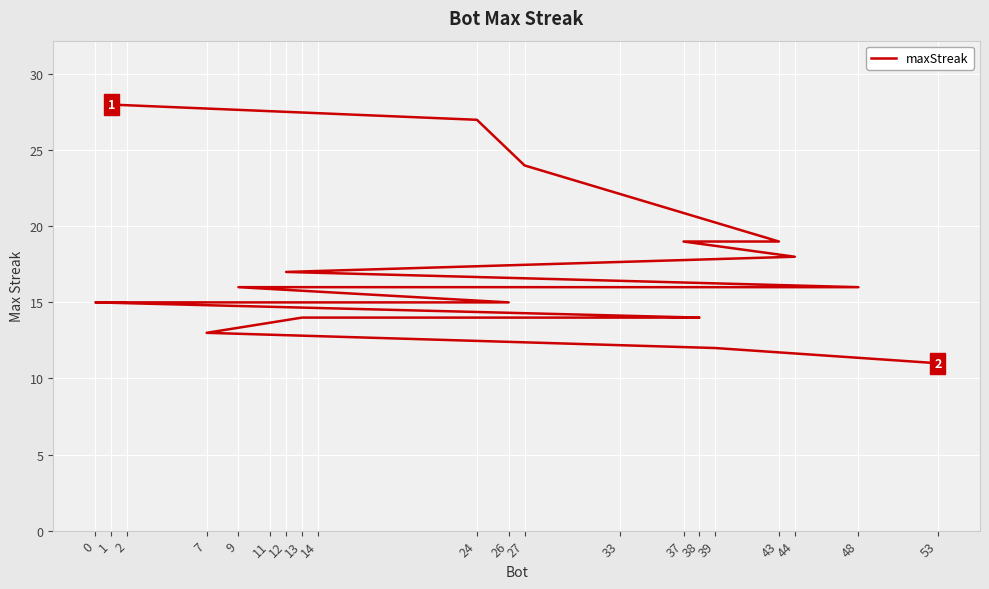

What is the sum of all values?

337